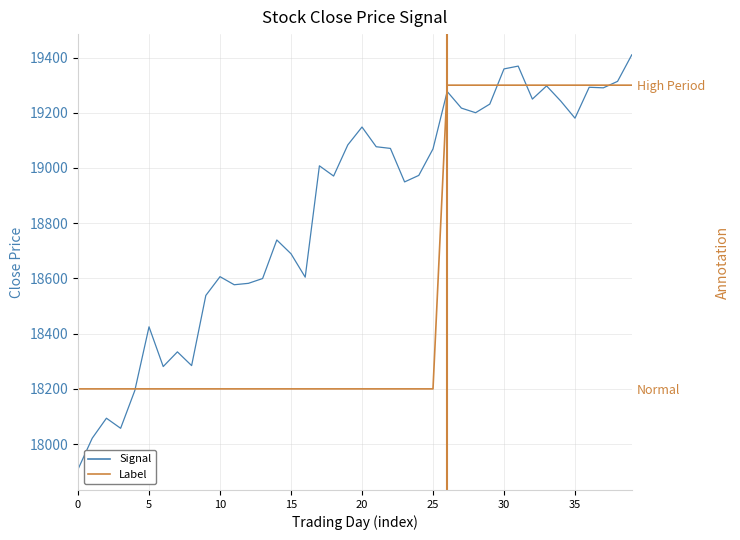

What is the highest value of the Signal series?

19409.8